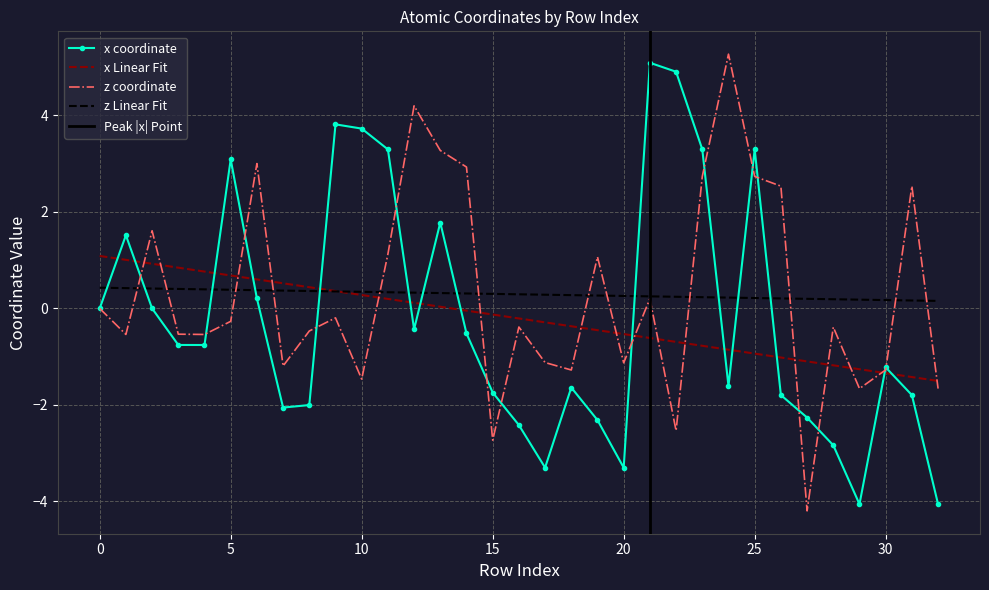

After their last crossing, which series has the higher values: z or x?

z